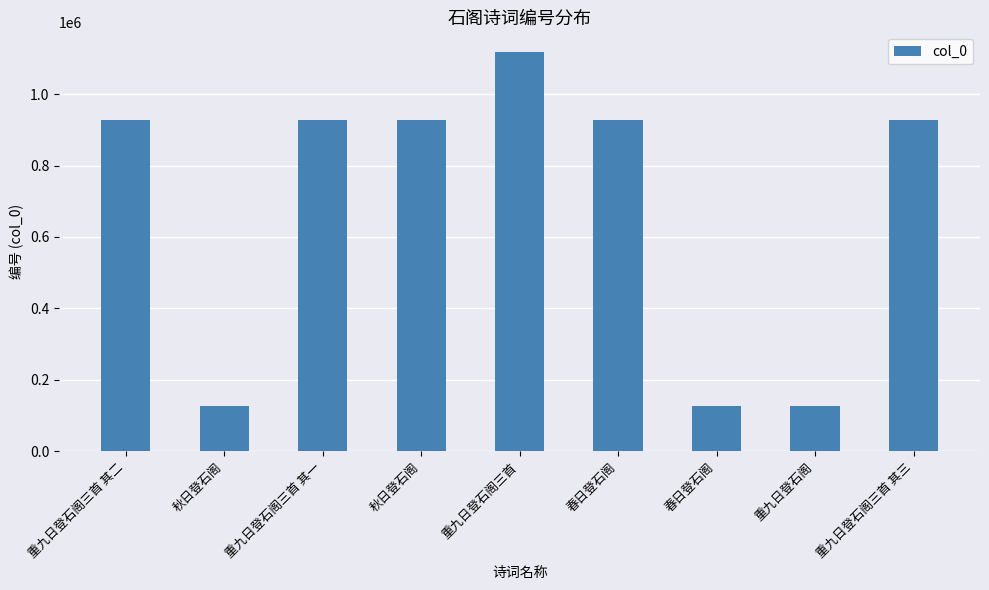

The chart shows a value of 927155 at 重九日登石阁三首 其三. True or false?

True